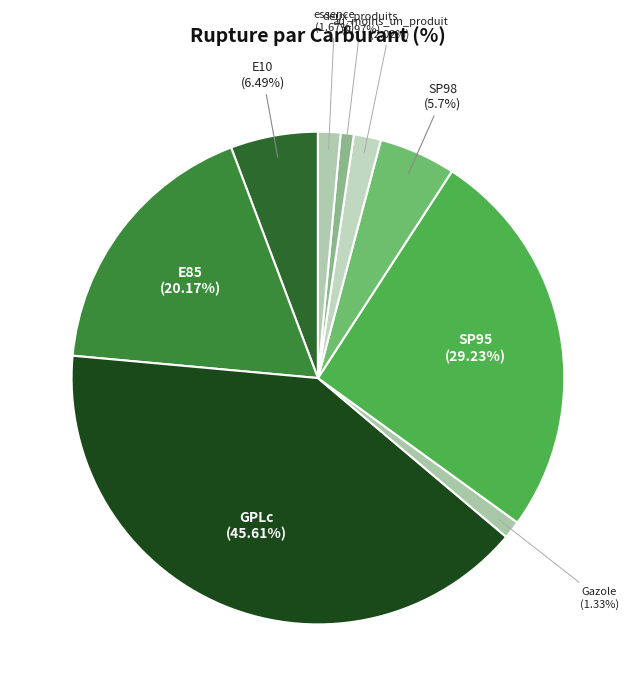

Is it true that E10 is 12% of the pie?

False